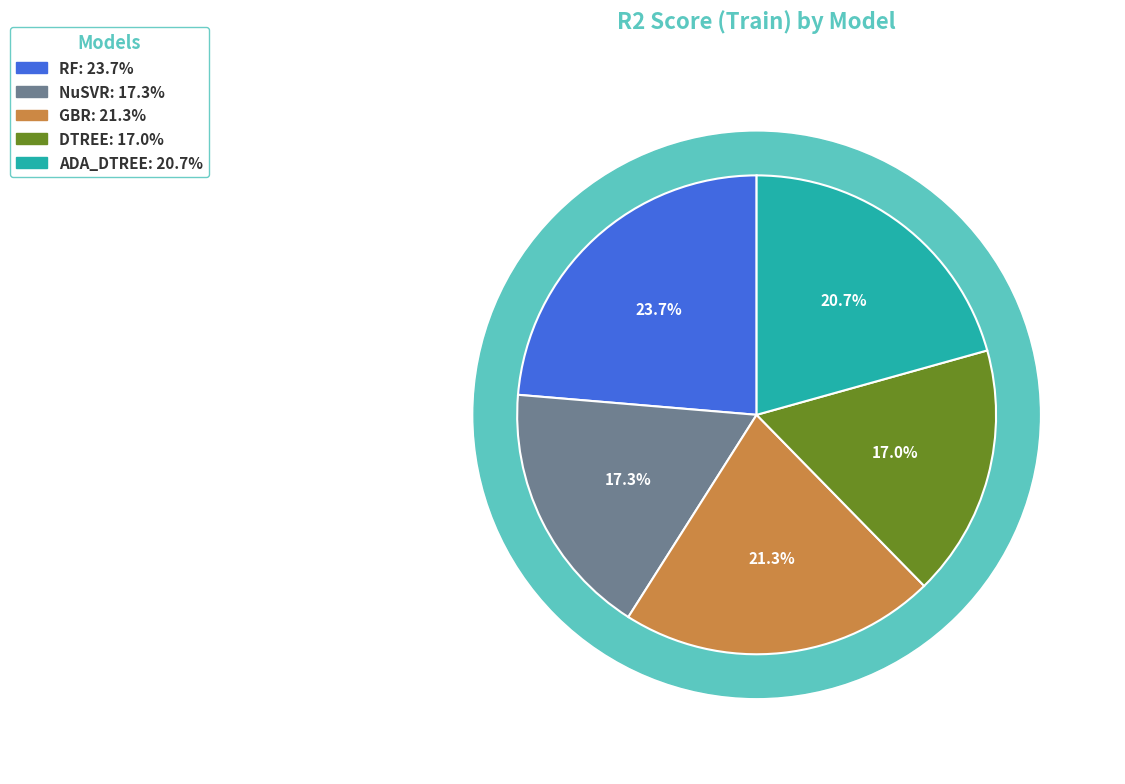

Do NuSVR and GBR together represent more than half of the pie?

No